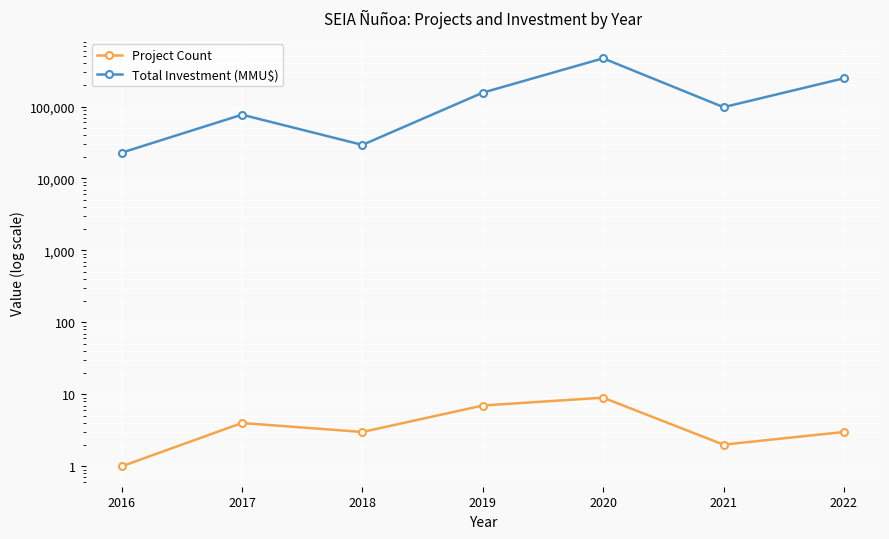

How many data points does each series have?

7